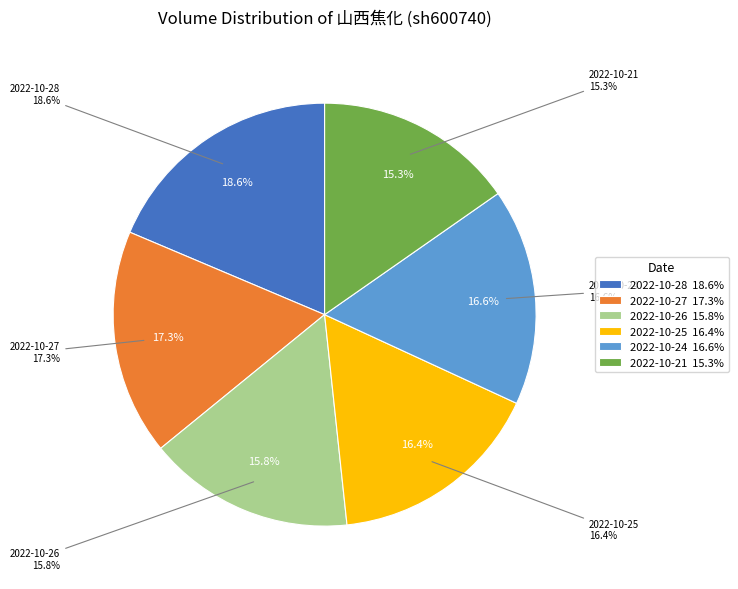

Is it true that 2022-10-24 is 17% of the pie?

True